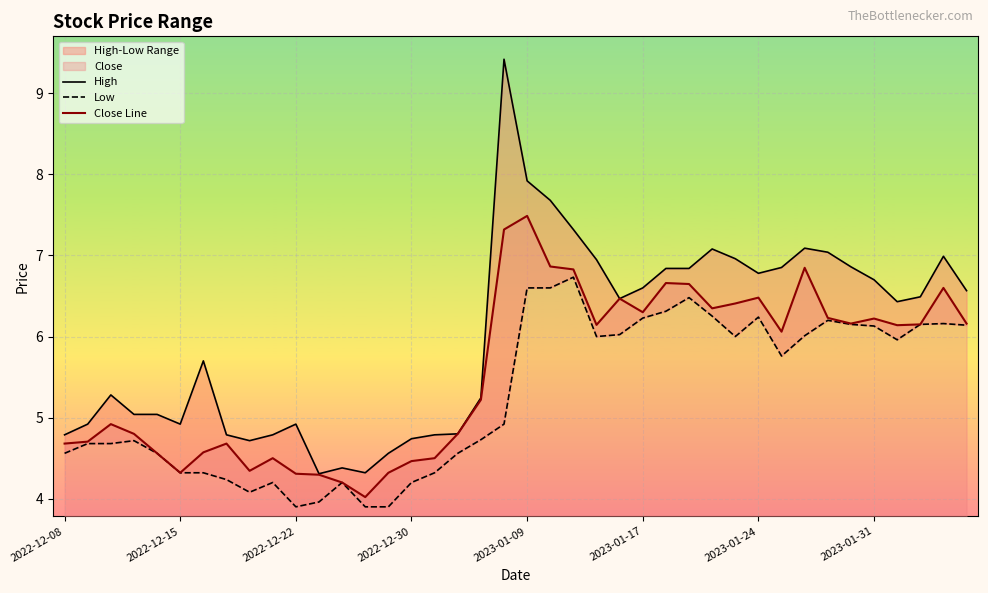

Where is Low nearest to the value 5?

19